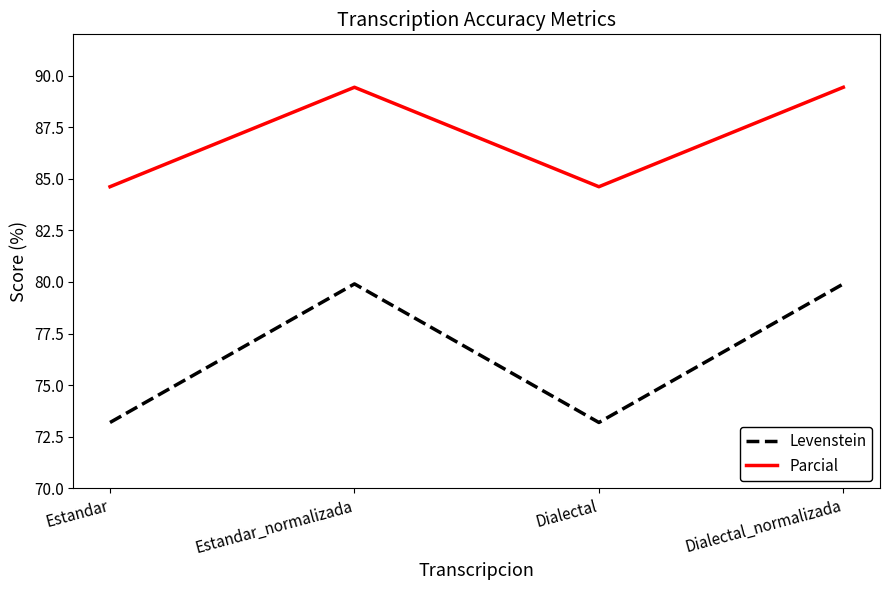

What is the difference between the maximum and minimum values in the Parcial series?

4.8